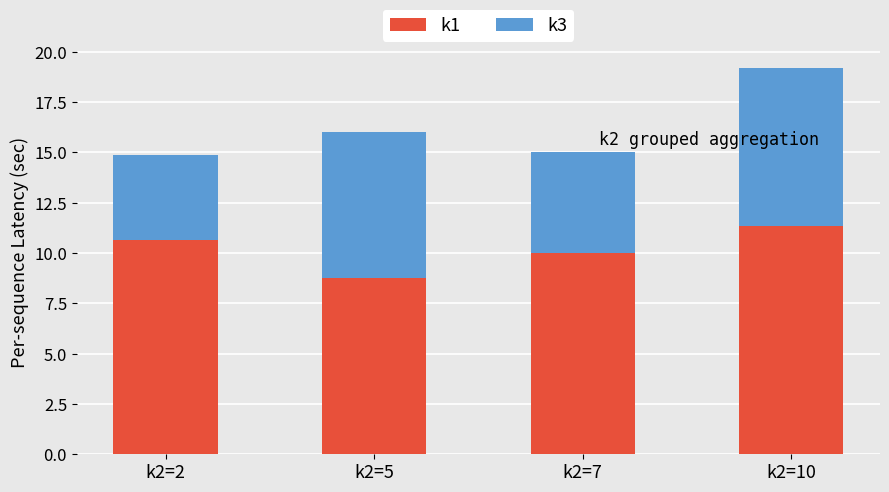

Is it true that k1 equals 15.6 at k2=5?

False